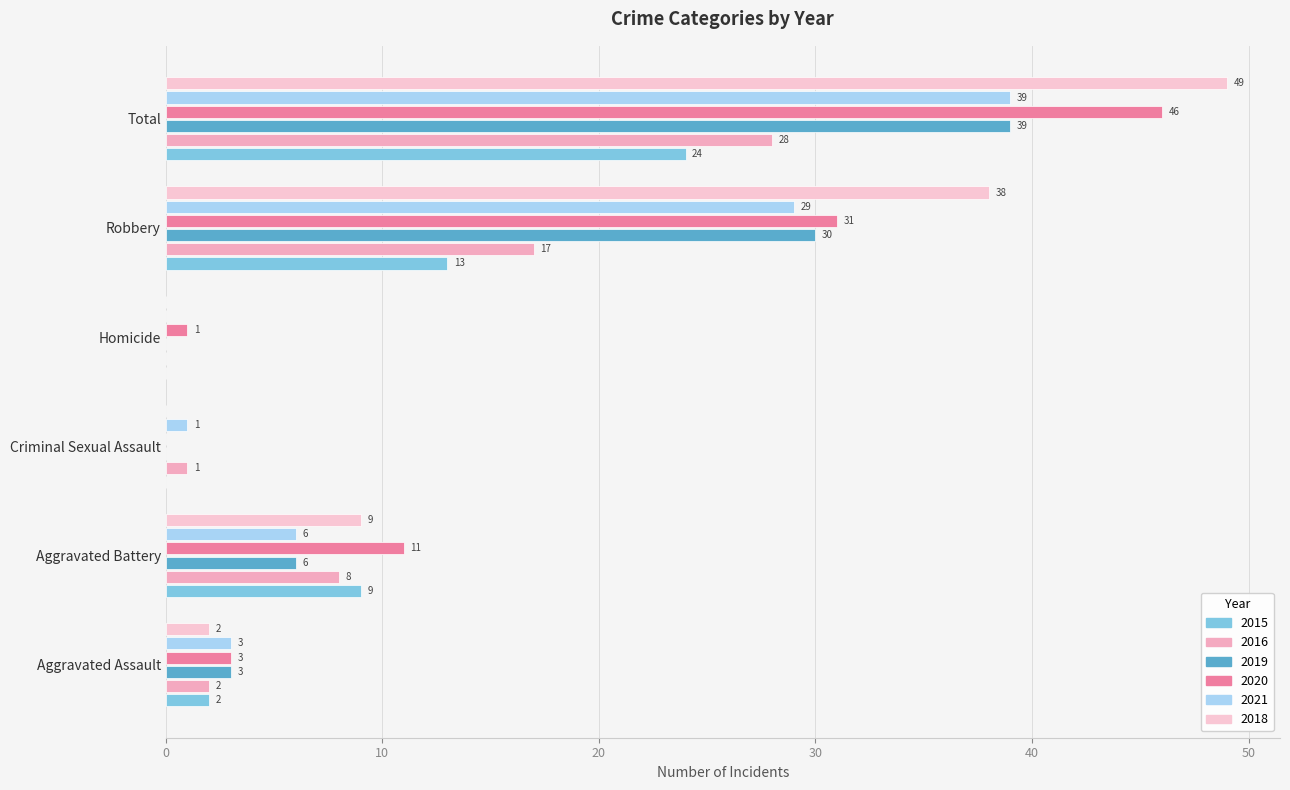

Reading left to right, list all the values displayed in this chart.

2015: Aggravated Assault=2	Aggravated Battery=9	Criminal Sexual Assault=0	Homicide=0	Robbery=13	Total=24
2016: Aggravated Assault=2	Aggravated Battery=8	Criminal Sexual Assault=1	Homicide=0	Robbery=17	Total=28
2019: Aggravated Assault=3	Aggravated Battery=6	Criminal Sexual Assault=0	Homicide=0	Robbery=30	Total=39
2020: Aggravated Assault=3	Aggravated Battery=11	Criminal Sexual Assault=0	Homicide=1	Robbery=31	Total=46
2021: Aggravated Assault=3	Aggravated Battery=6	Criminal Sexual Assault=1	Homicide=0	Robbery=29	Total=39
2018: Aggravated Assault=2	Aggravated Battery=9	Criminal Sexual Assault=0	Homicide=0	Robbery=38	Total=49